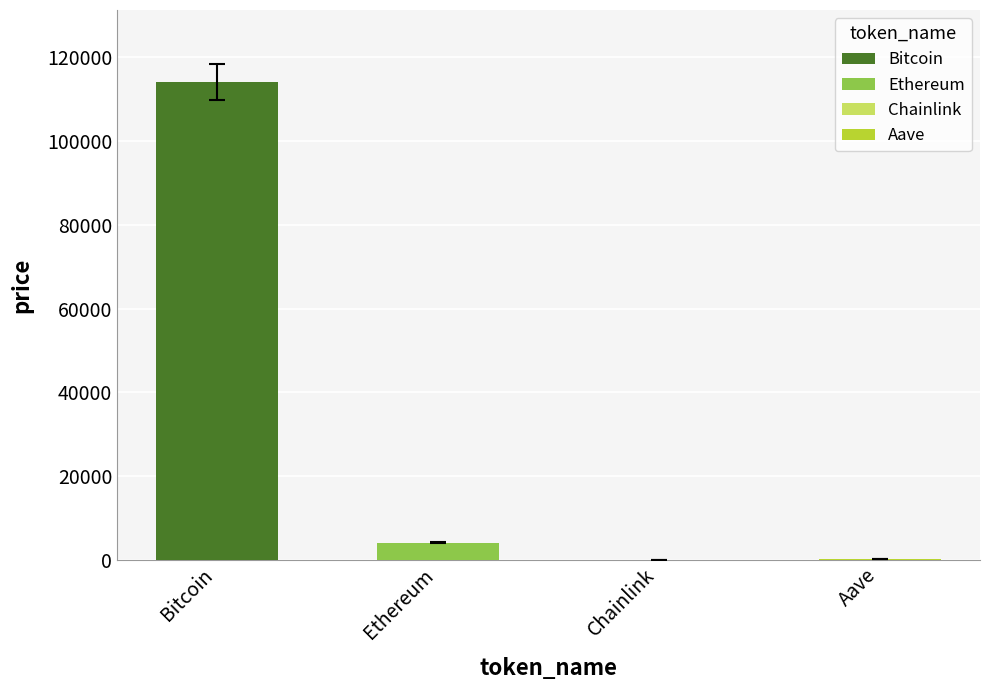

What is the label of the 3rd bar from the right?

Ethereum